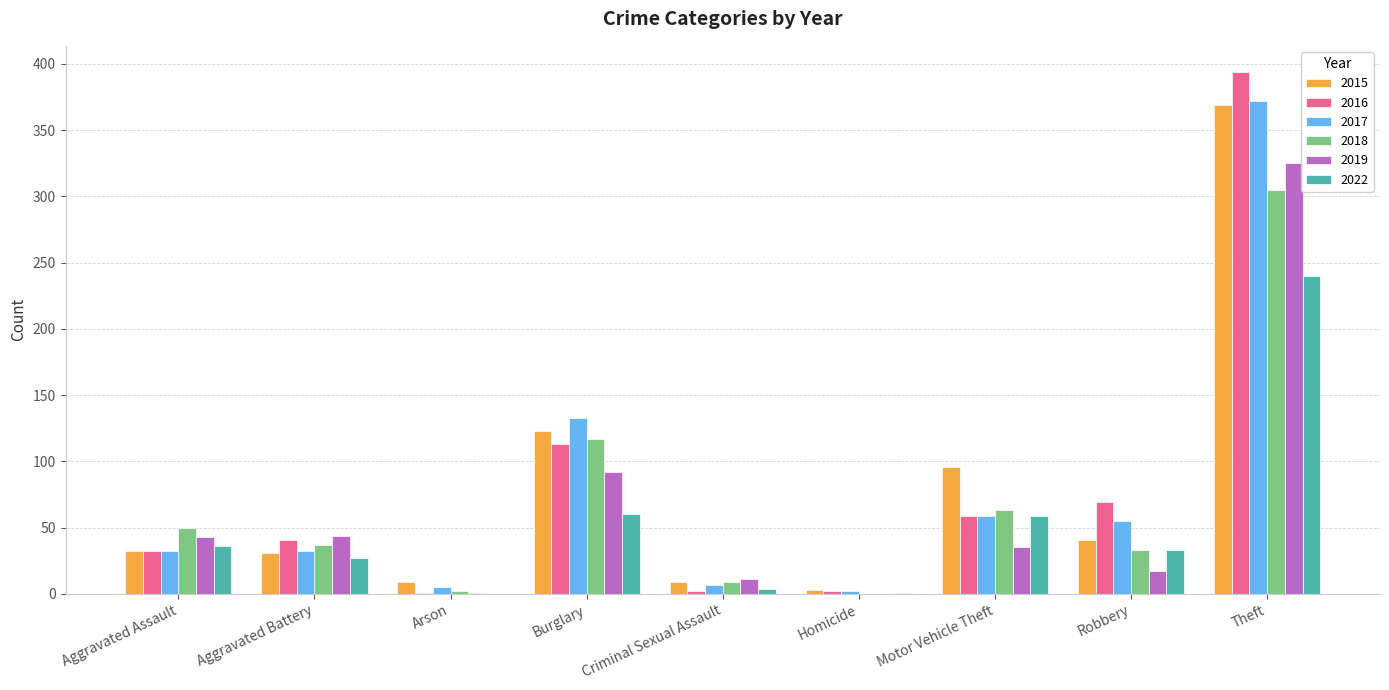

What is the total value across all series at Theft?

2005